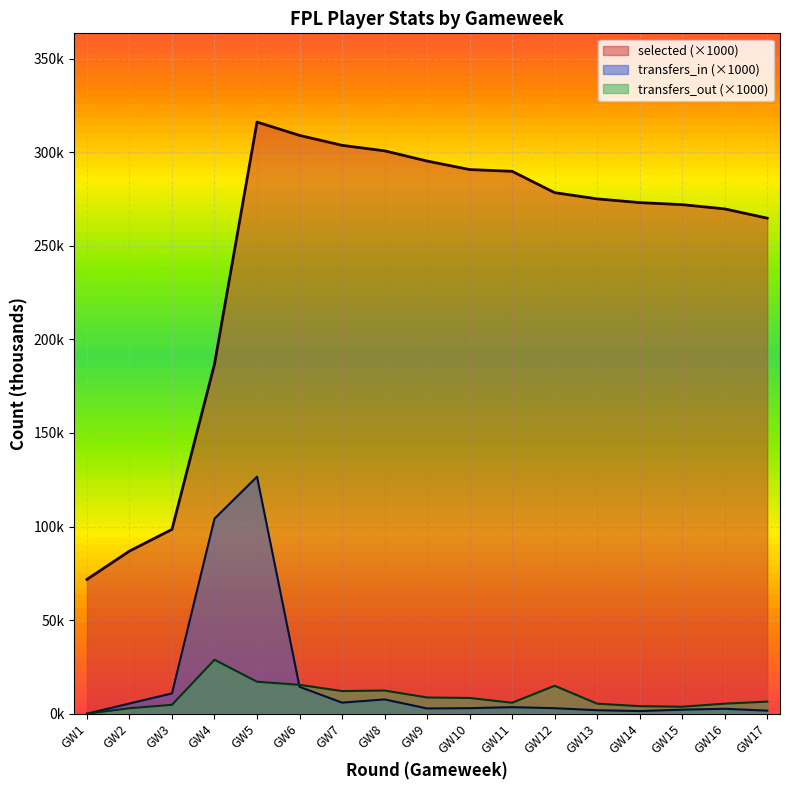

Count the number of categories in the chart.

17